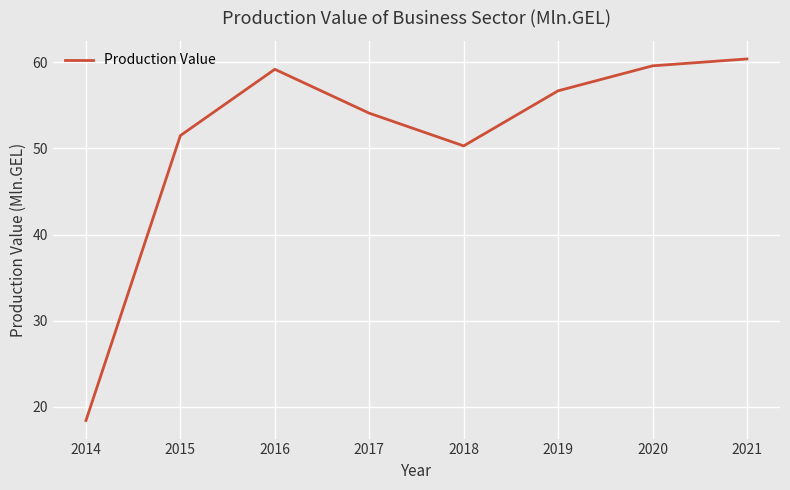

What is the sum of the values at 2020 and 2018?

109.9